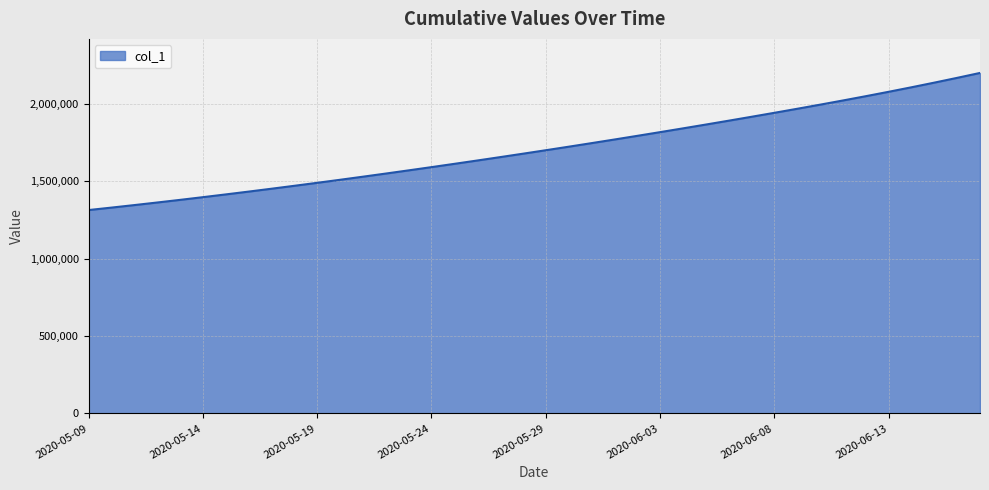

What is the smallest value displayed?

1315099.0